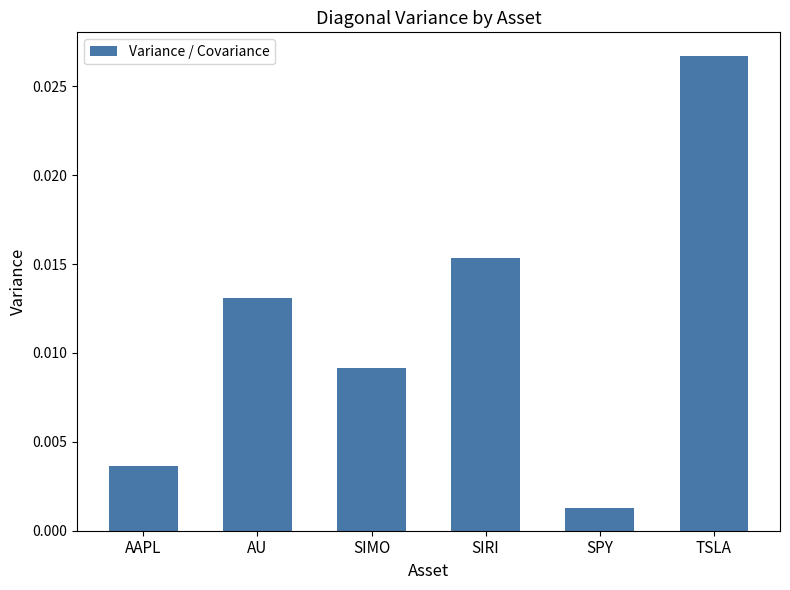

Rank the categories by value from highest to lowest.

TSLA, SIRI, AU, SIMO, AAPL, SPY